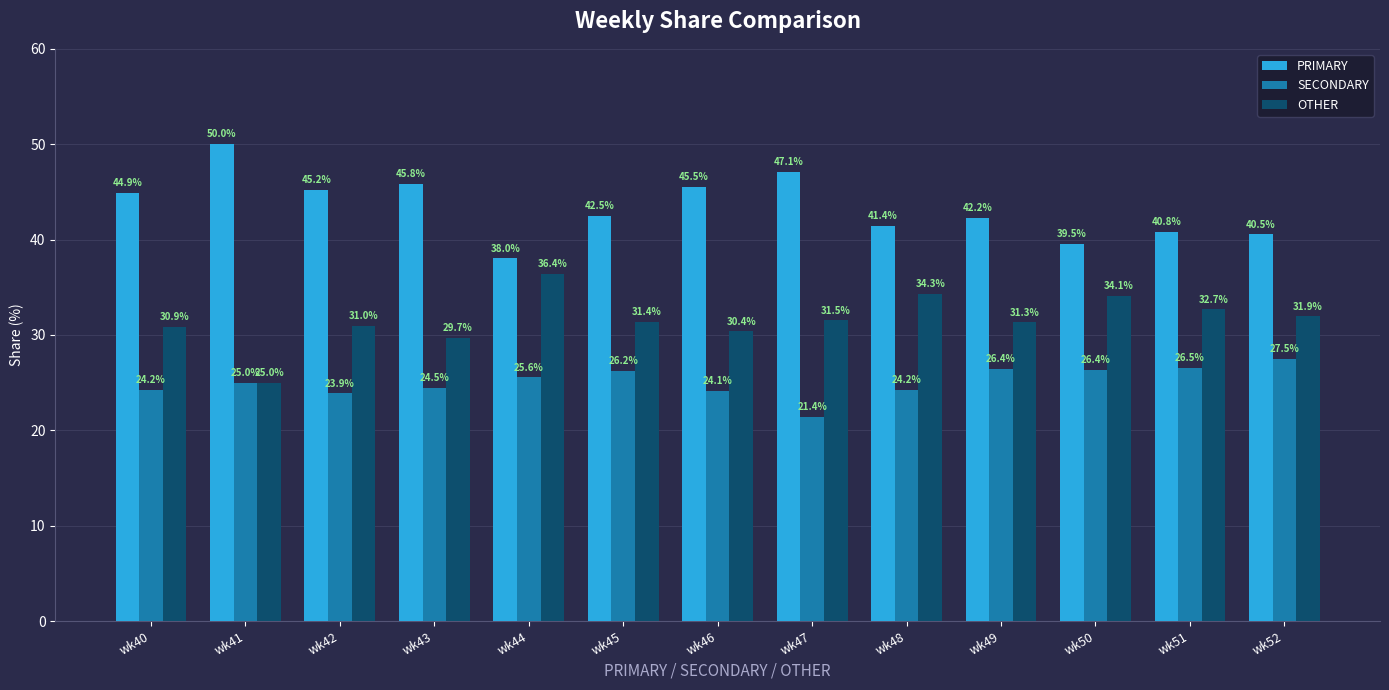

What is the difference between the maximum and second lowest values in the OTHER series?

6.7